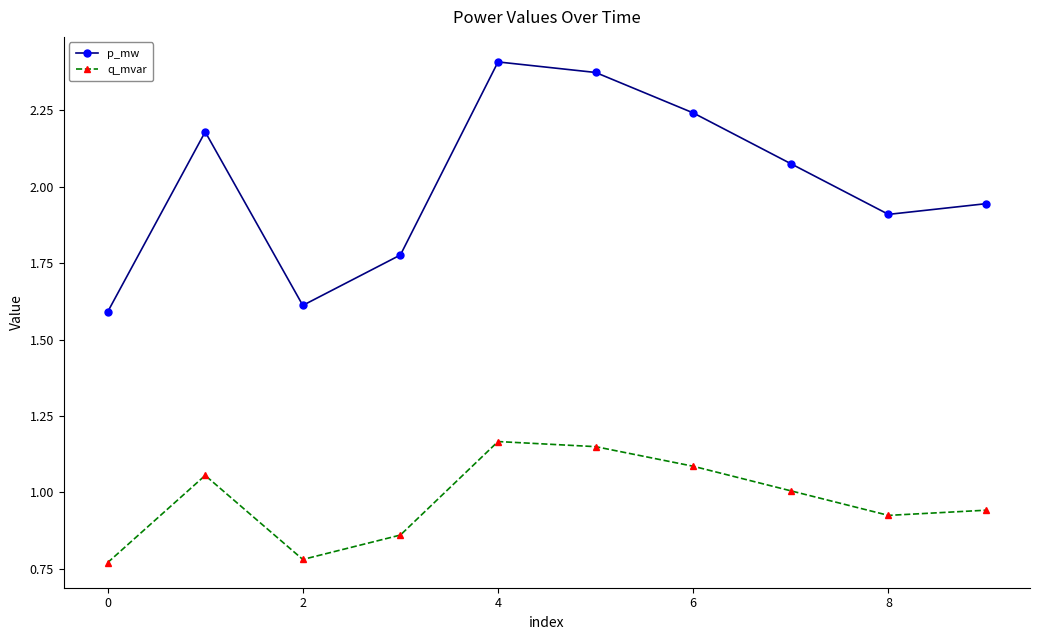

True or false: q_mvar and p_mw cross at least once.

False